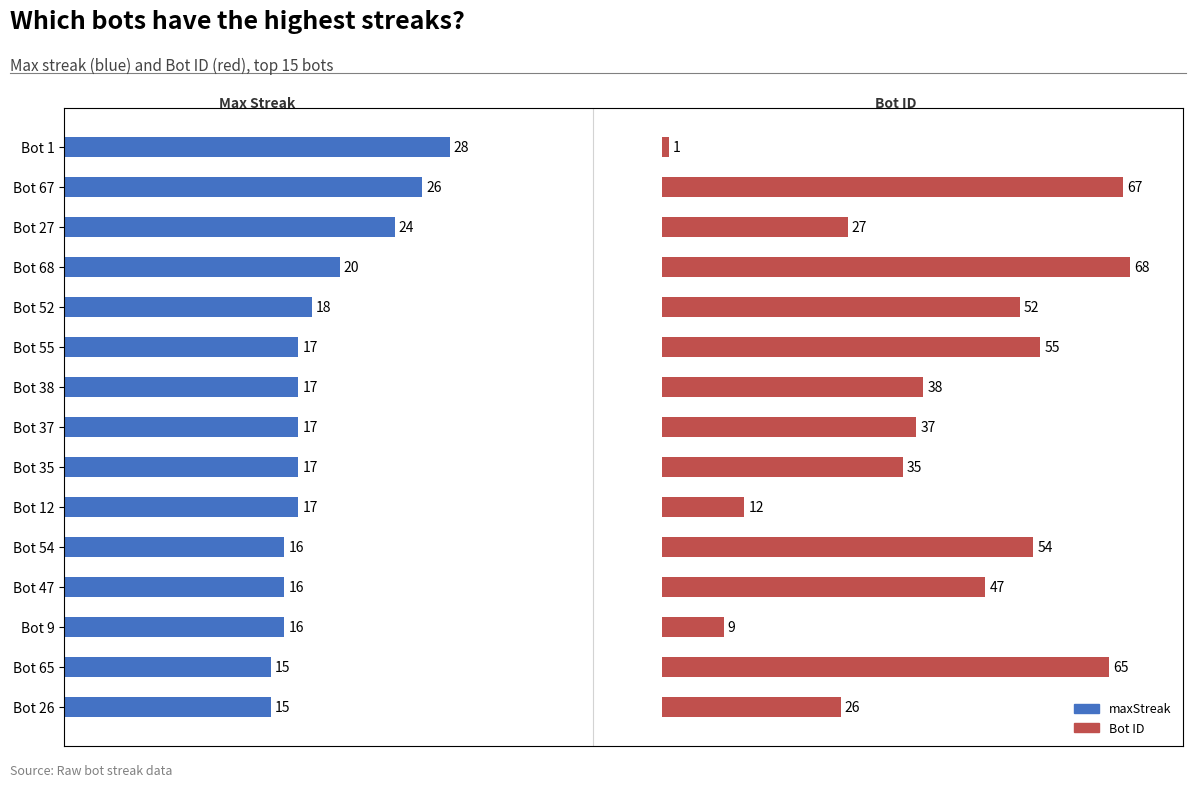

What is the difference between the maximum and minimum values in the maxStreak series?

13.0